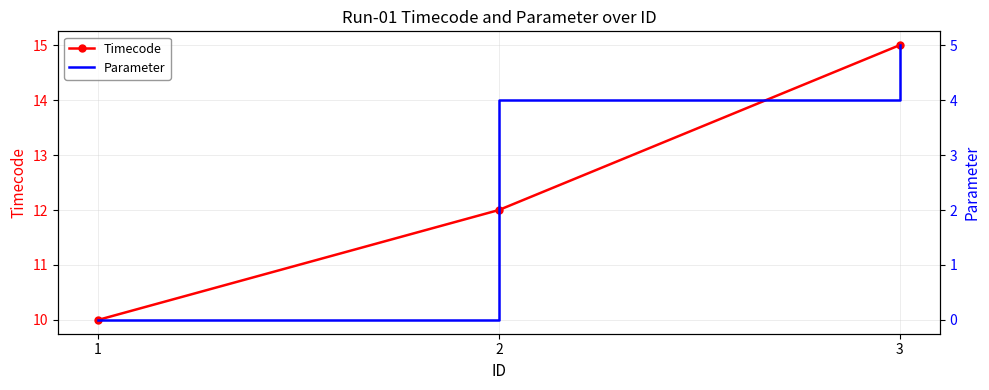

What is the difference between the Timecode values at 2 and 3?

3